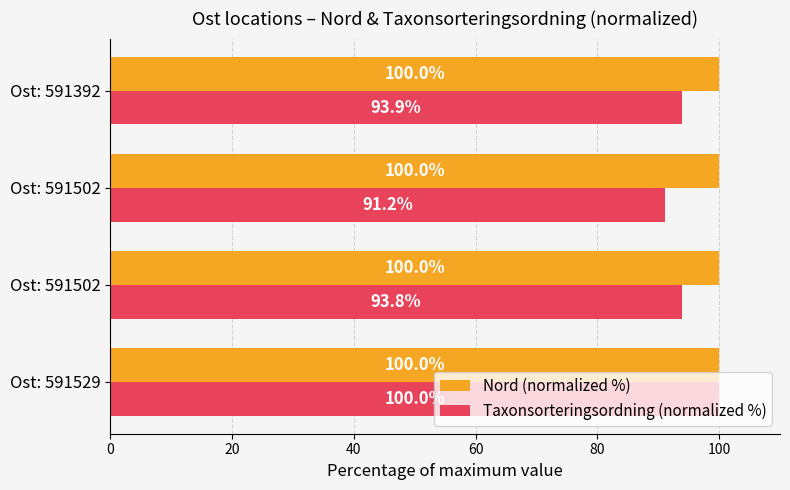

How many distinct data groups are displayed?

2